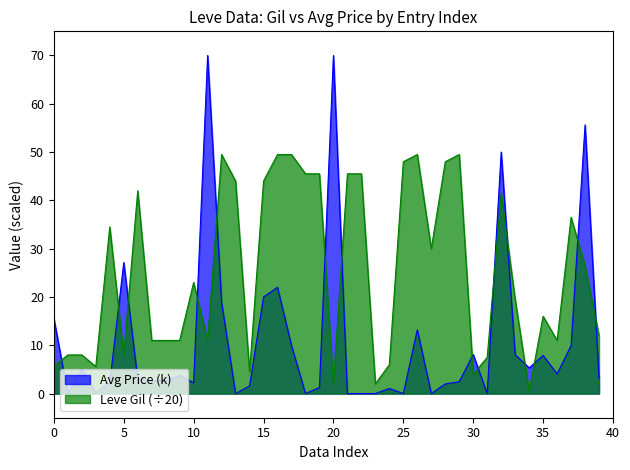

Which series has the largest range (max minus min)?

Avg Price (k)